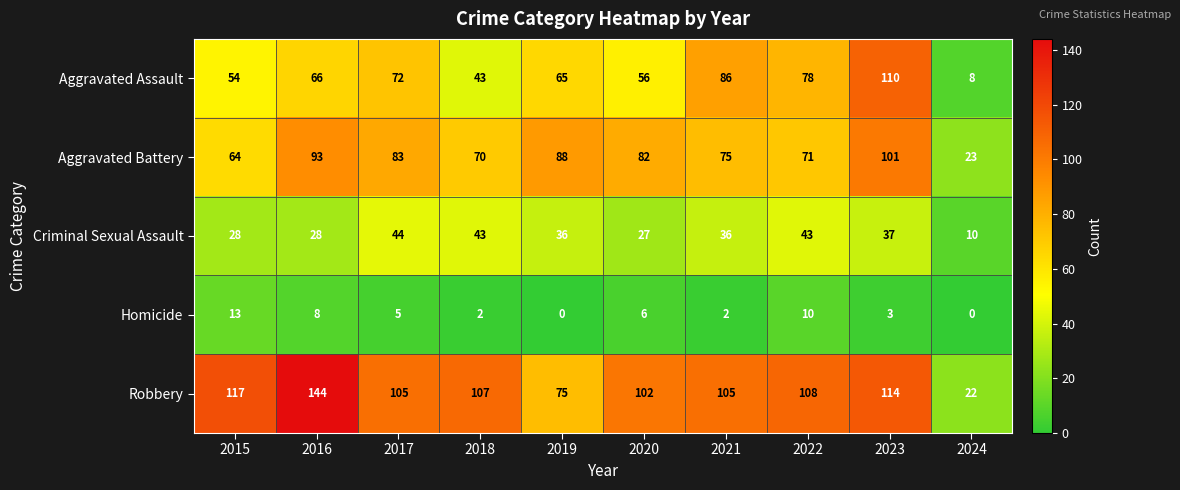

At how many categories does at least one series exceed 104?

7